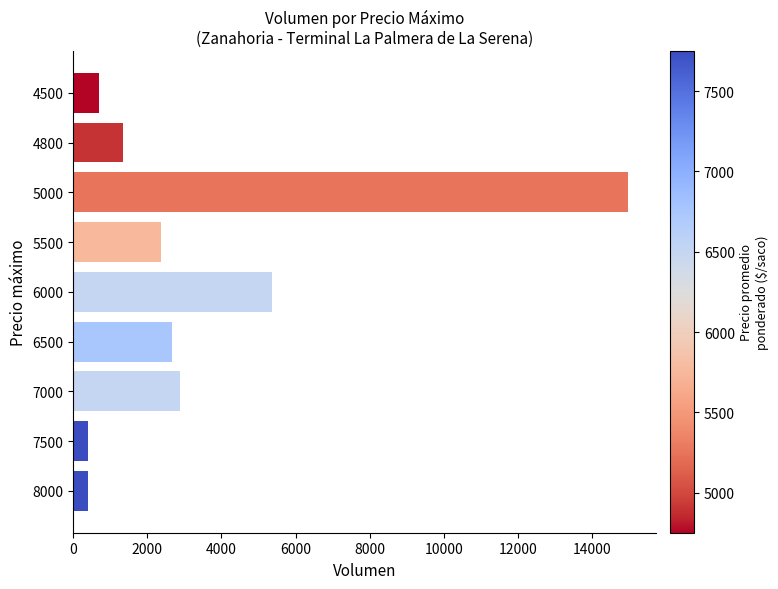

What is the minimum value shown in the chart?

400